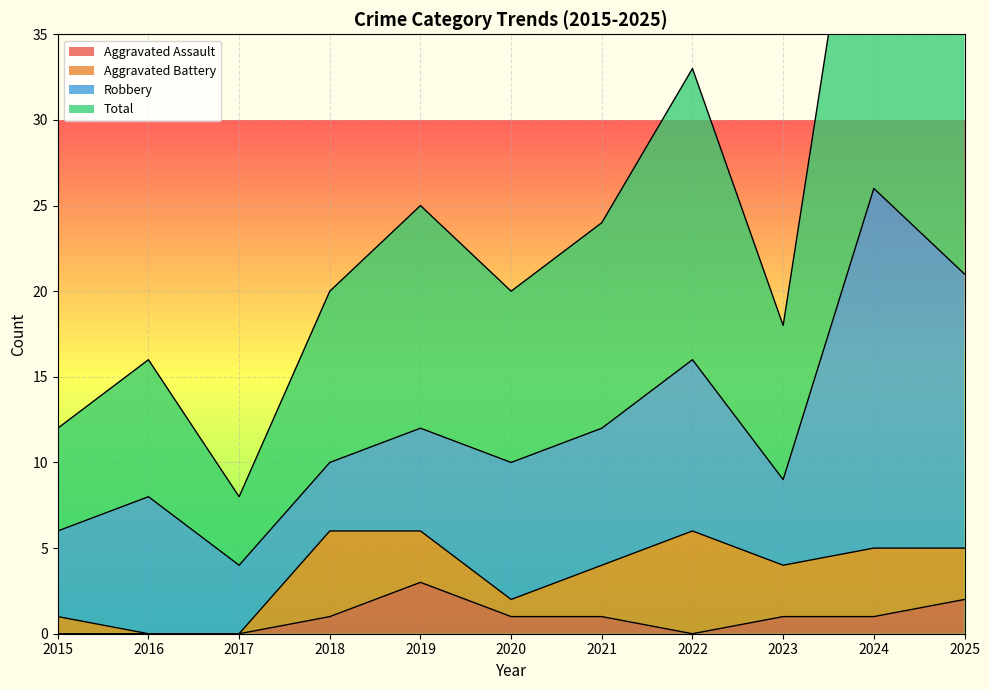

Which has a higher value, 2015 or 2022?

2015